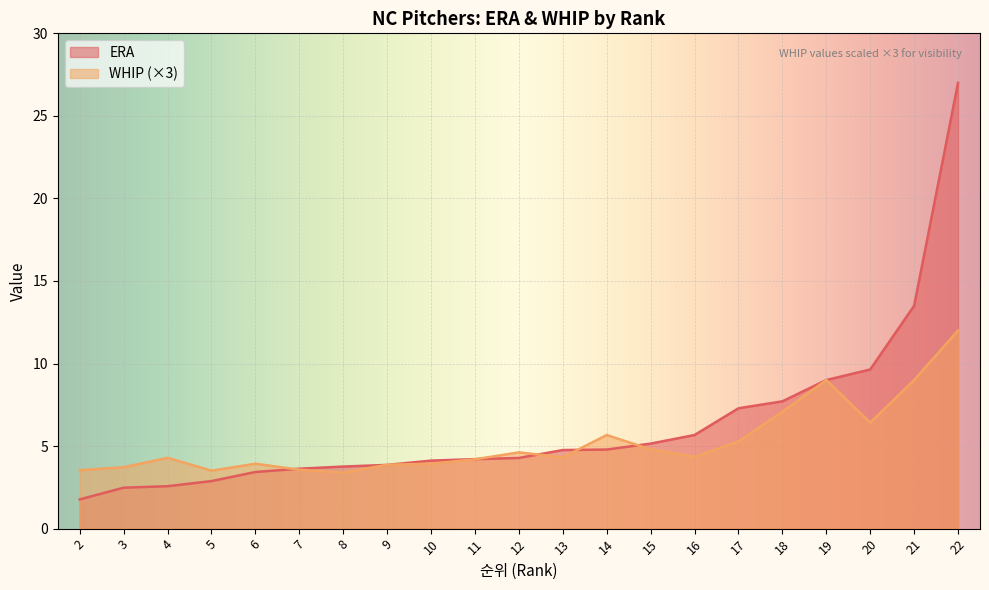

What is the difference between the maximum and minimum values in the ERA series?

25.2